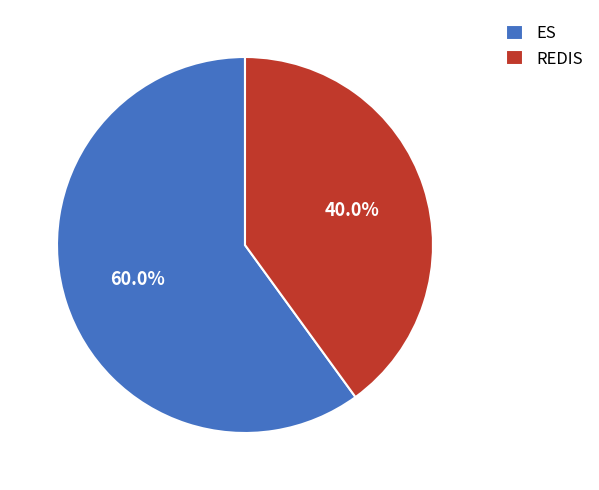

Is the sum of ES and REDIS greater than half?

Yes